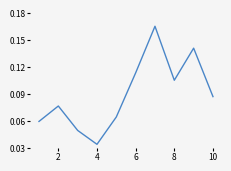

Is it true that the value at 10 is 0.0?

False